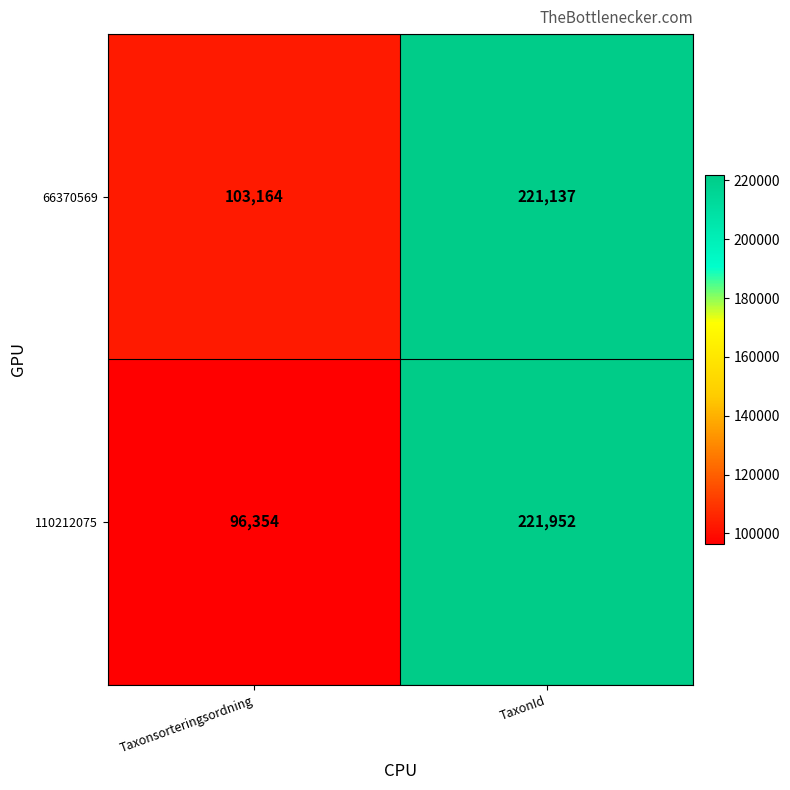

Rank the series by their average value, from lowest to highest.

110212075, 66370569